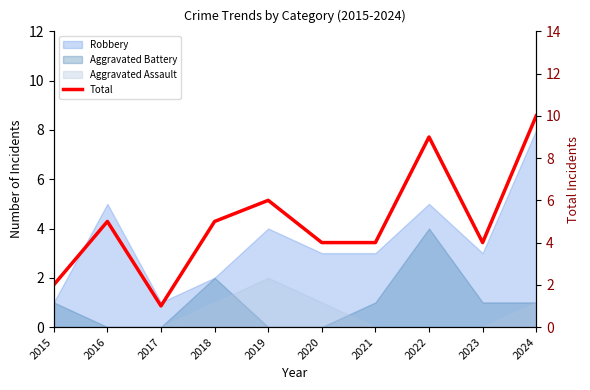

What is the difference between the values at 2015 and 2024?

8